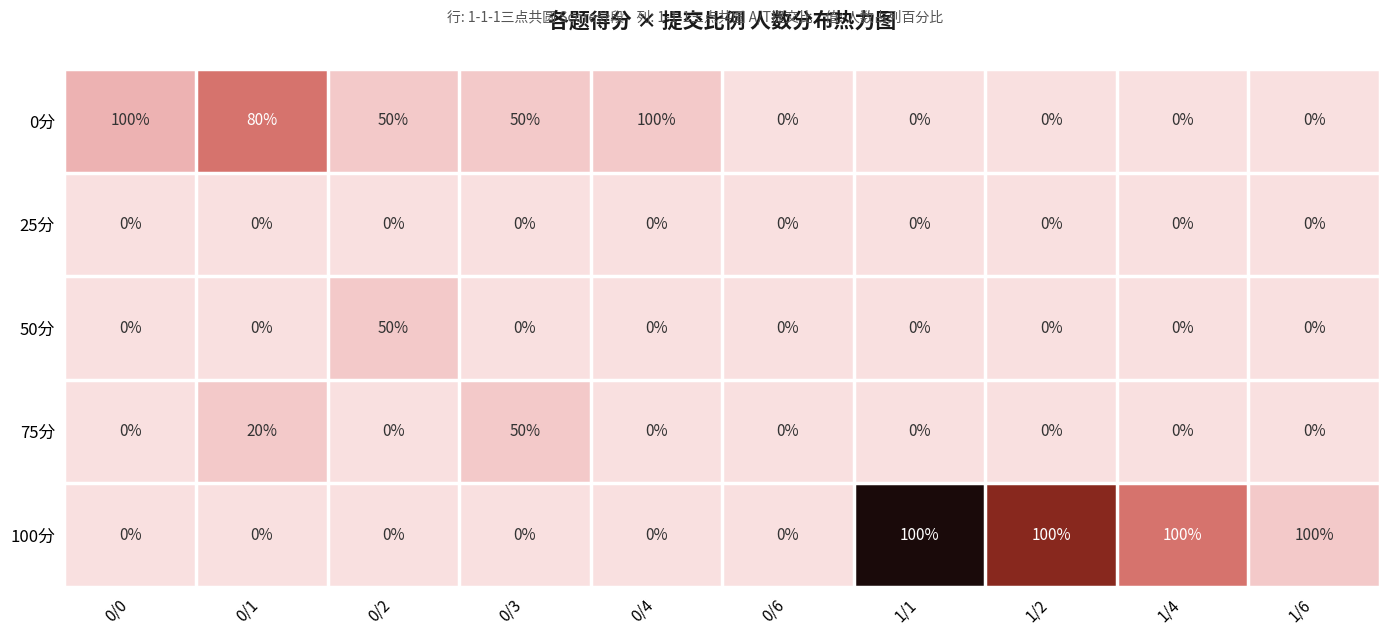

True or false: 0分 has a value of 51 at 1/2.

False